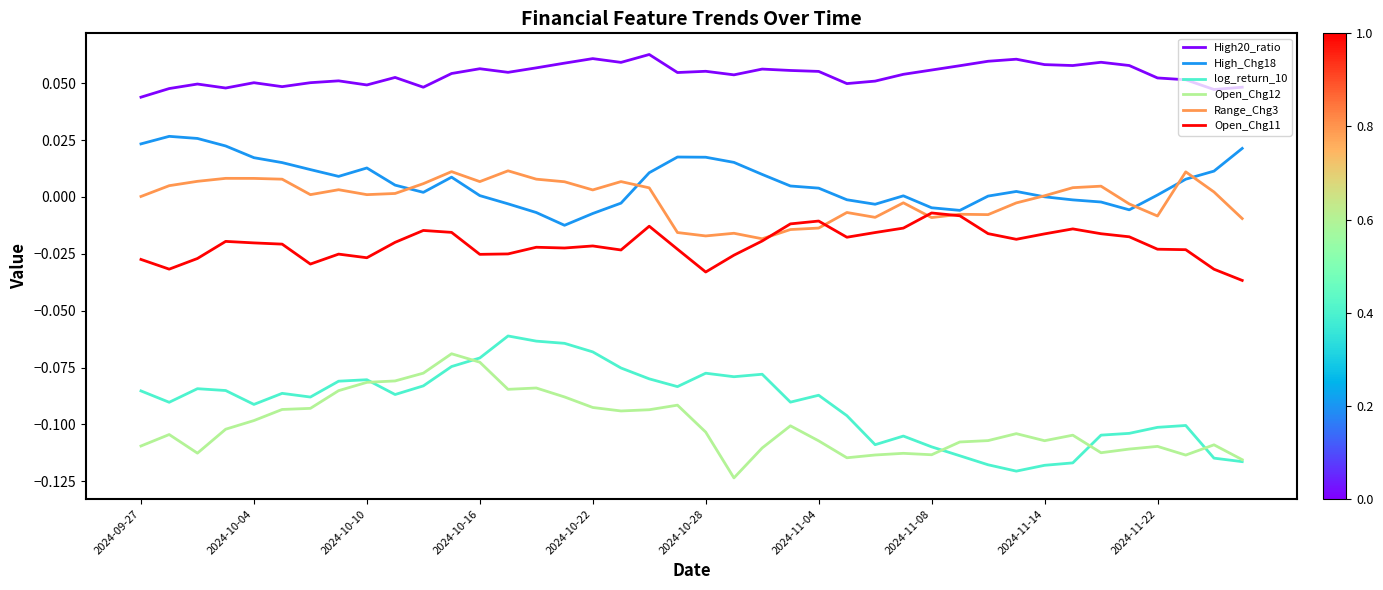

True or false: High20_ratio and log_return_10 cross at least once.

False